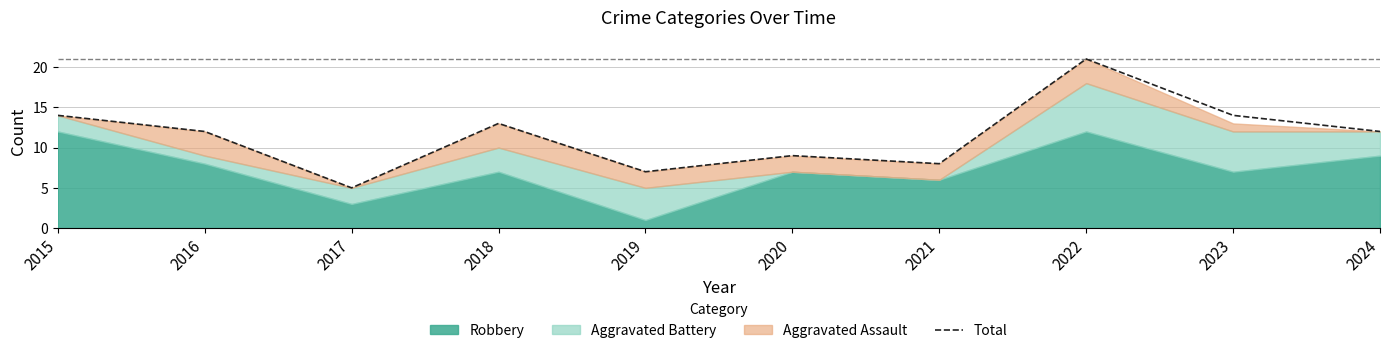

Where is the first local minimum?

2017